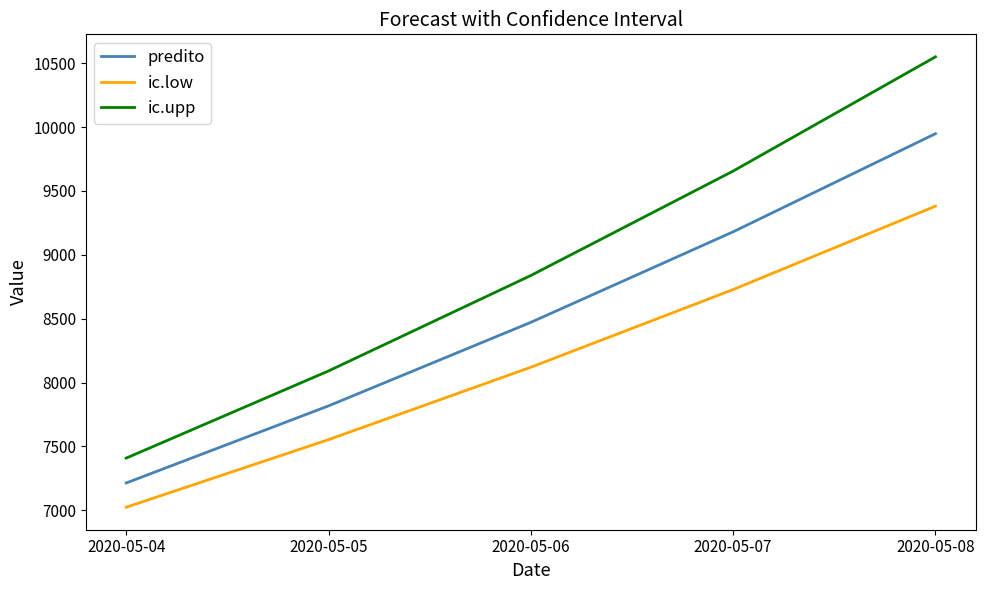

At which label does ic.low first exceed 8119?

2020-05-06